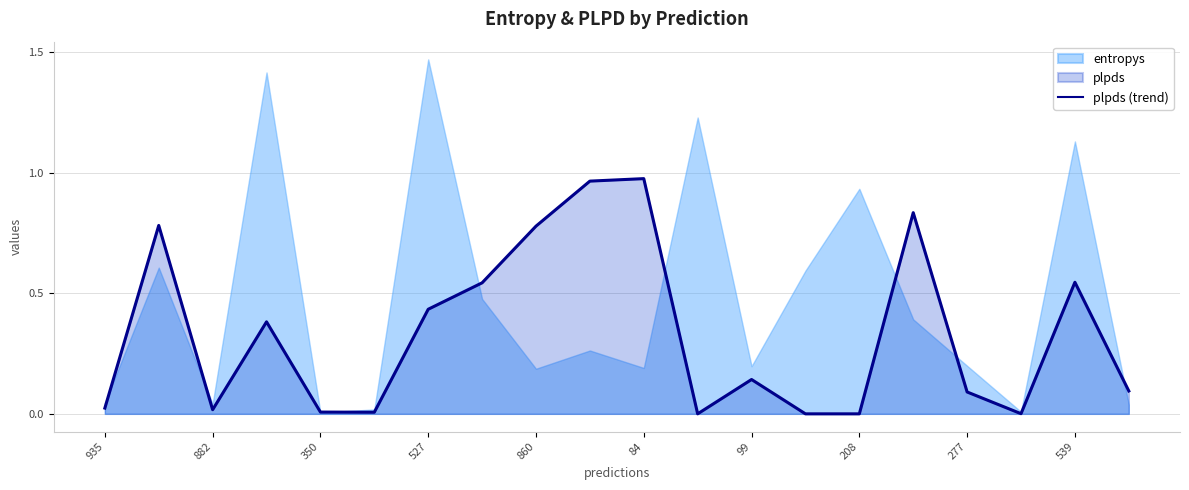

True or false: plpds (trend) has a value of 1.3 at 860.

False